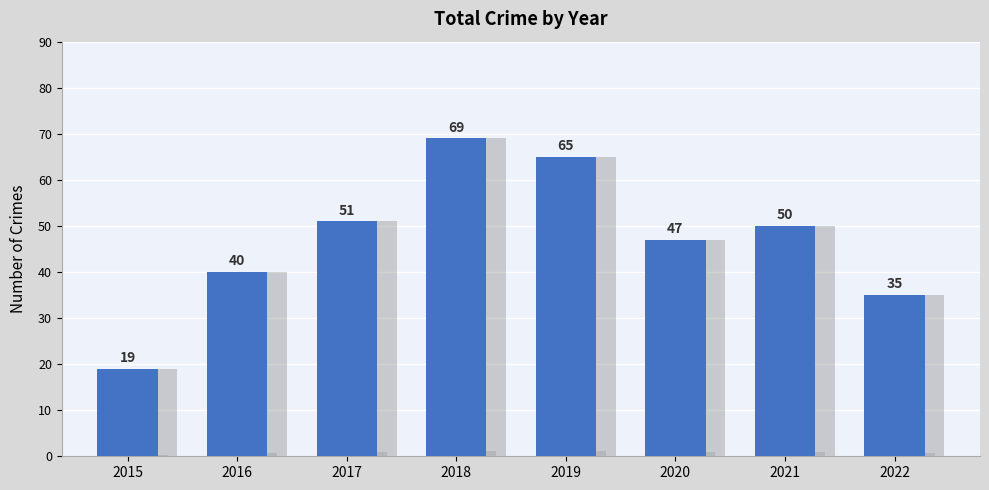

The chart shows a value of 57 at 2016. True or false?

False